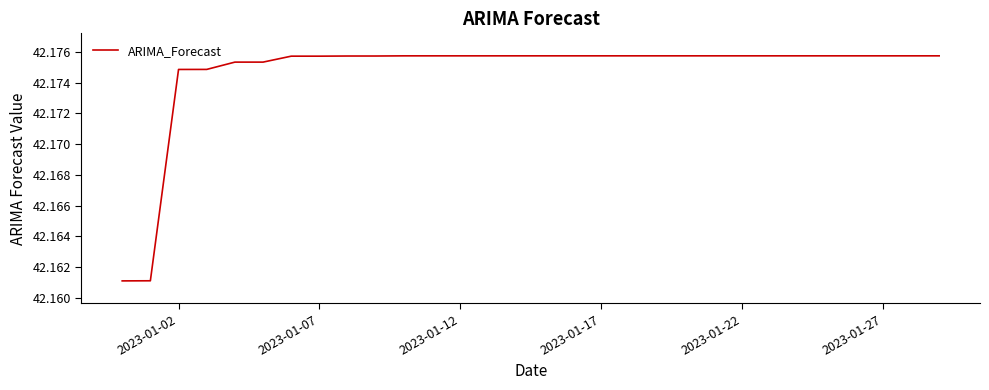

Reading left to right, list all the values displayed in this chart.

42.2	42.2	42.2	42.2	42.2	42.2	42.2	42.2	42.2	42.2	42.2	42.2	42.2	42.2	42.2	42.2	42.2	42.2	42.2	42.2	42.2	42.2	42.2	42.2	42.2	42.2	42.2	42.2	42.2	42.2